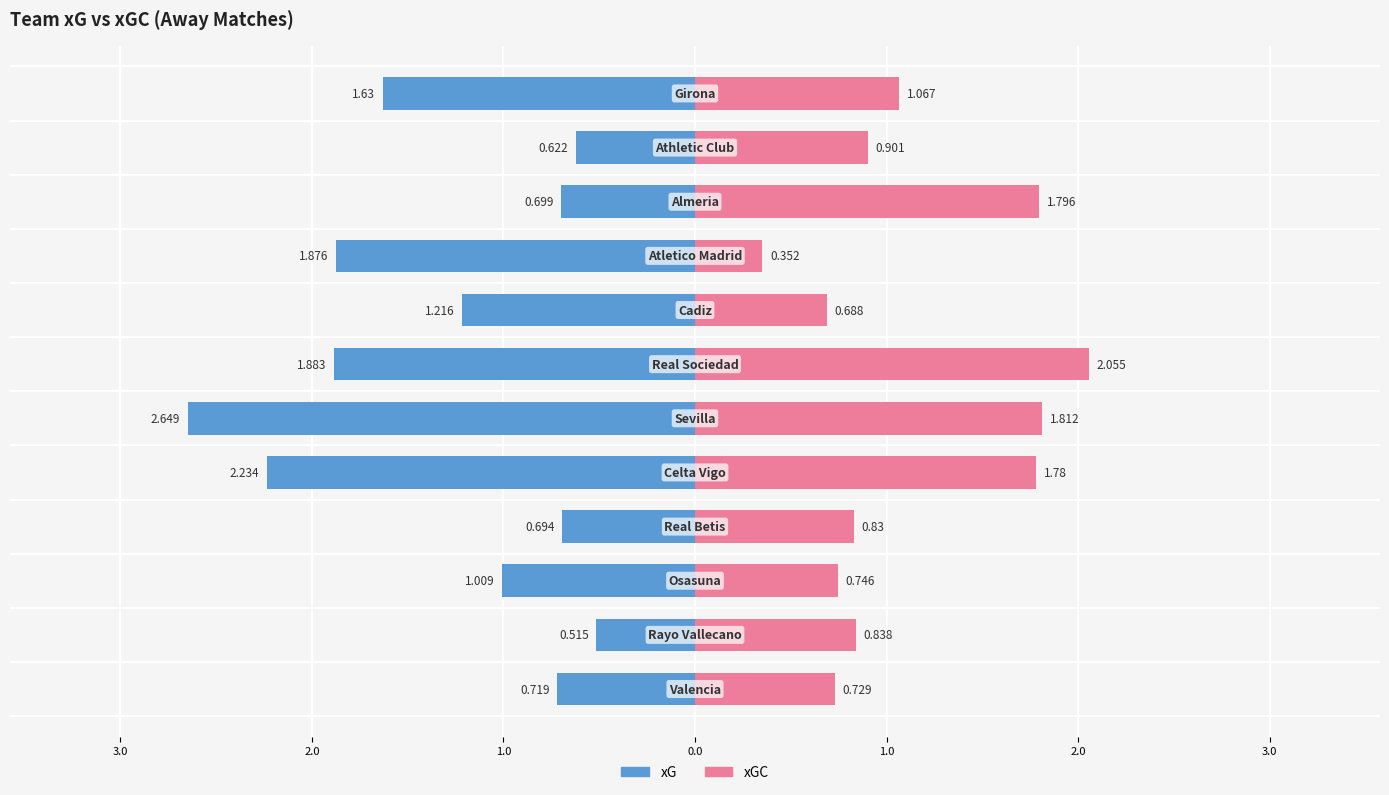

How many distinct data groups are displayed?

2